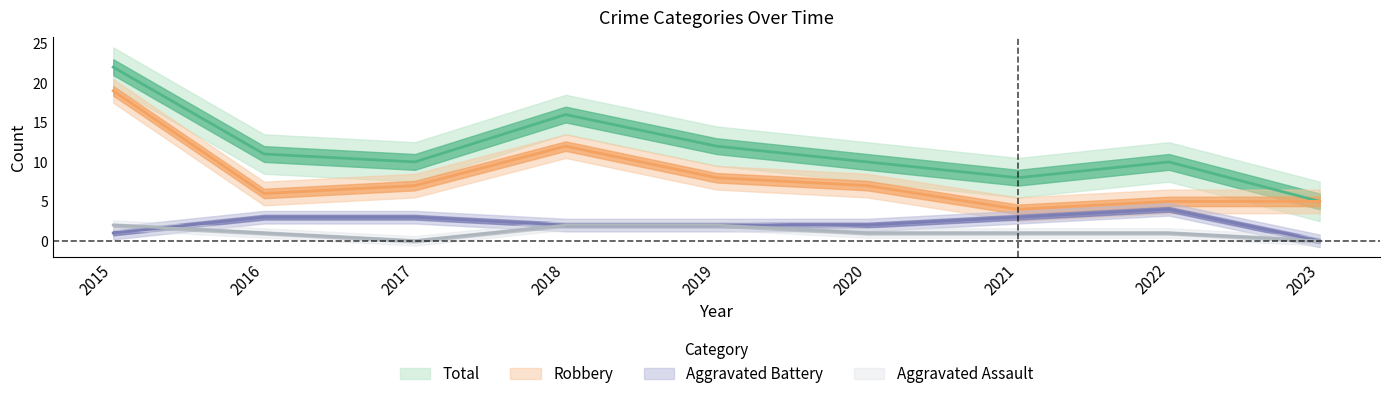

At how many categories does at least one series exceed 7?

8